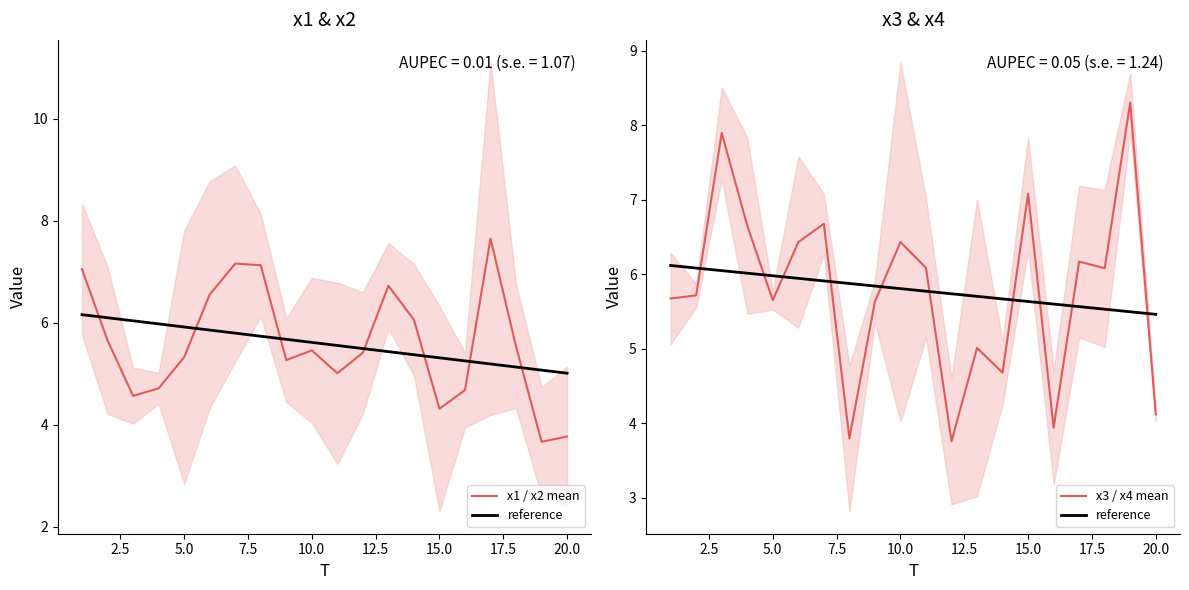

Does the chart have visible grid lines?

No